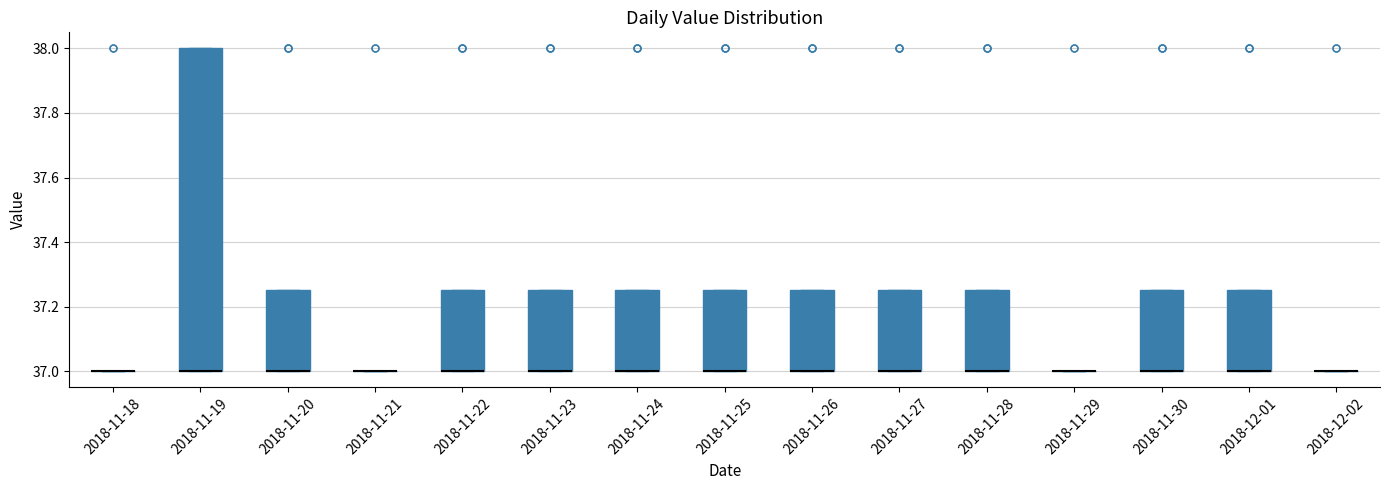

Reading left to right, transcribe this box plot: for each box, give where its median line is, the range the box spans, and where its two whiskers end, as read against the y-axis. The values are not printed on the chart, so give them approximately, as read against the axis.

2018-11-18: box collapsed to a line at 37.00, whiskers 37.00 to 37.00
2018-11-19: median 37.00 (drawn on the box's lower edge), box 37.00 to 38.00, whiskers 37.00 to 38.00
2018-11-20: median 37.00 (drawn on the box's lower edge), box 37.00 to 37.26, whiskers 37.00 to 37.26
2018-11-21: box collapsed to a line at 37.00, whiskers 37.00 to 37.00
2018-11-22: median 37.00 (drawn on the box's lower edge), box 37.00 to 37.26, whiskers 37.00 to 37.26
2018-11-23: median 37.00 (drawn on the box's lower edge), box 37.00 to 37.26, whiskers 37.00 to 37.26
2018-11-24: median 37.00 (drawn on the box's lower edge), box 37.00 to 37.26, whiskers 37.00 to 37.26
2018-11-25: median 37.00 (drawn on the box's lower edge), box 37.00 to 37.26, whiskers 37.00 to 37.26
2018-11-26: median 37.00 (drawn on the box's lower edge), box 37.00 to 37.26, whiskers 37.00 to 37.26
2018-11-27: median 37.00 (drawn on the box's lower edge), box 37.00 to 37.26, whiskers 37.00 to 37.26
2018-11-28: median 37.00 (drawn on the box's lower edge), box 37.00 to 37.26, whiskers 37.00 to 37.26
2018-11-29: box collapsed to a line at 37.00, whiskers 37.00 to 37.00
2018-11-30: median 37.00 (drawn on the box's lower edge), box 37.00 to 37.26, whiskers 37.00 to 37.26
2018-12-01: median 37.00 (drawn on the box's lower edge), box 37.00 to 37.26, whiskers 37.00 to 37.26
2018-12-02: box collapsed to a line at 37.00, whiskers 37.00 to 37.00